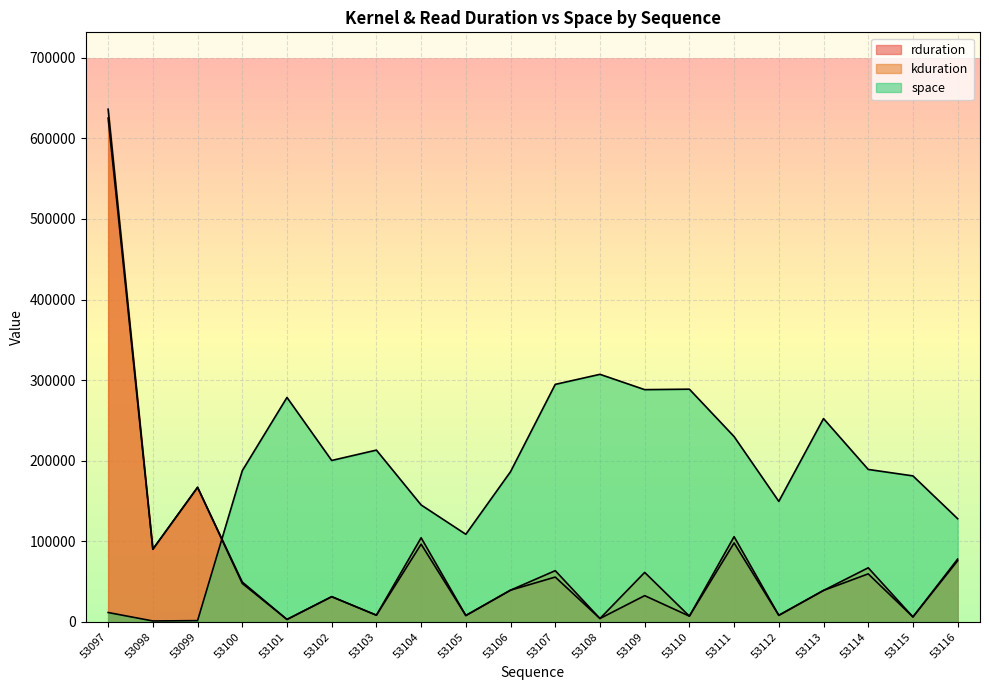

What is the smallest value displayed?

1056